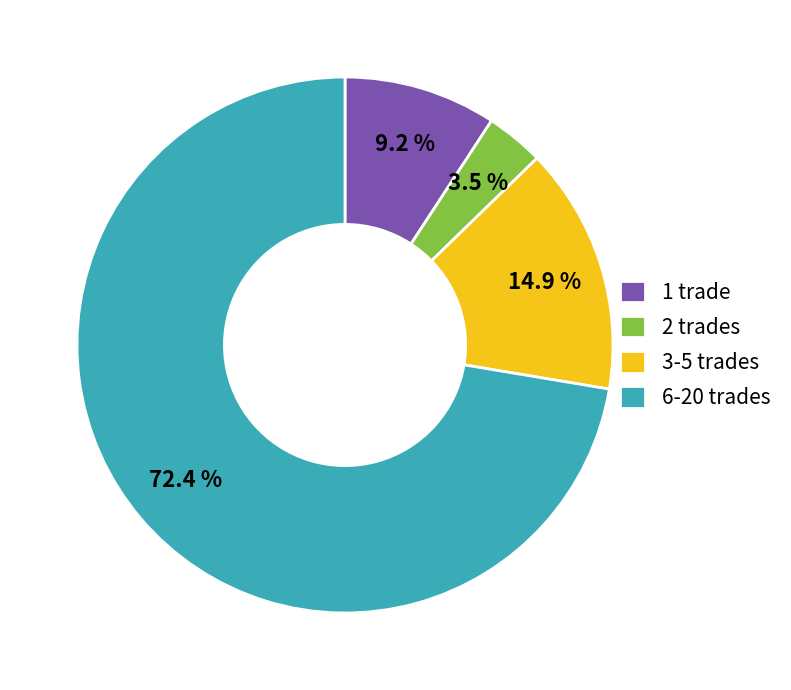

Combined, what portion of the pie is 2 trades and 6-20 trades?

75.9%